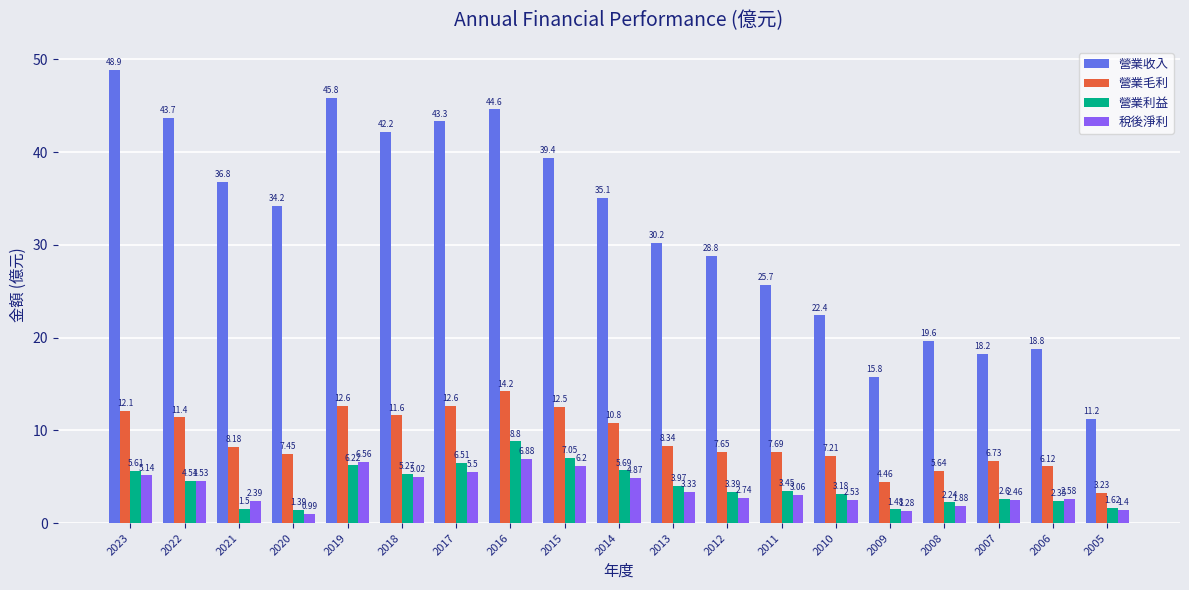

What is the value of the 營業收入 bar at the 16th from the left?

19.6